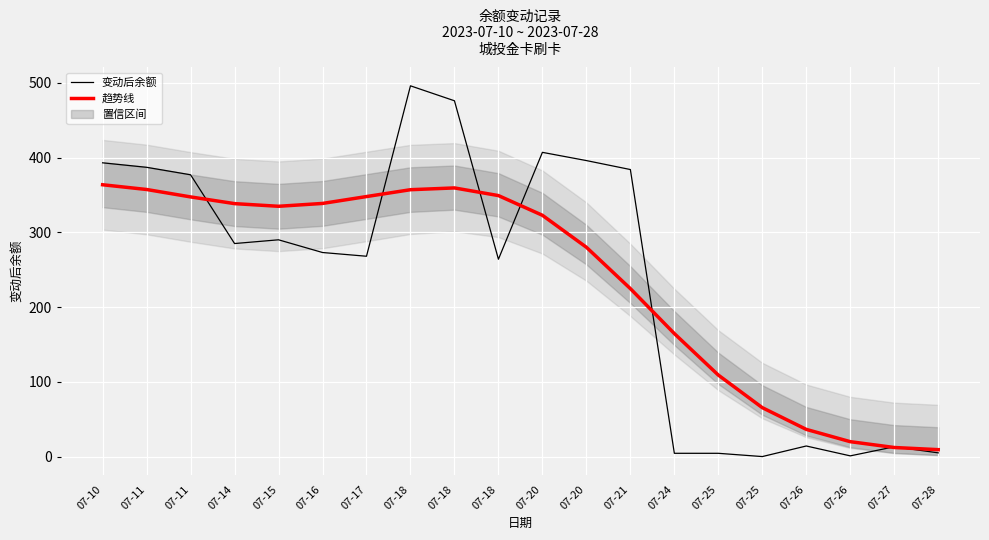

At how many categories does at least one series exceed 87?

15